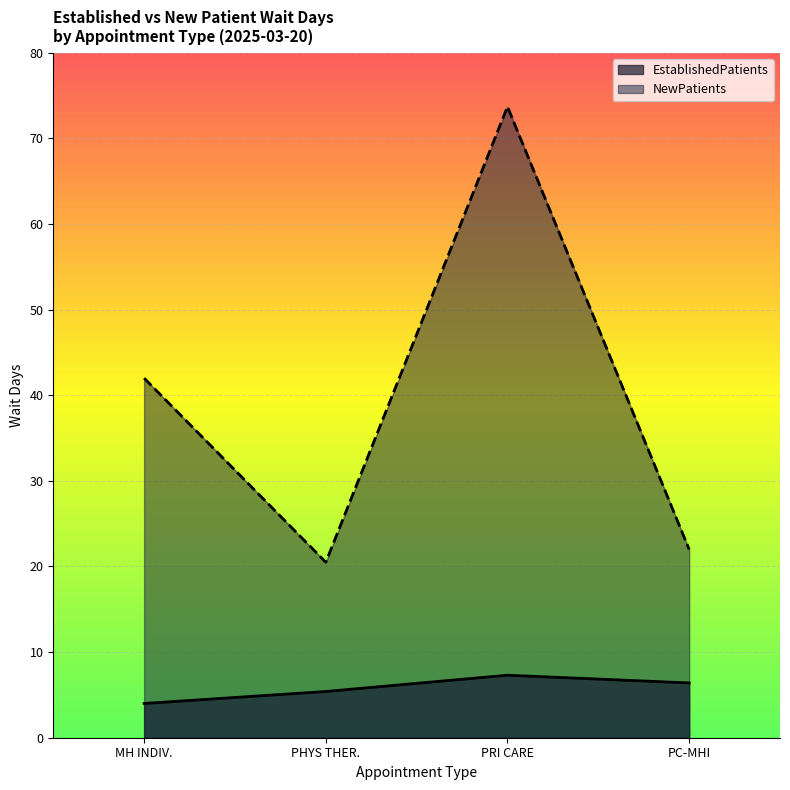

What is the spread (max minus min) of values at PHYS THER.?

15.1